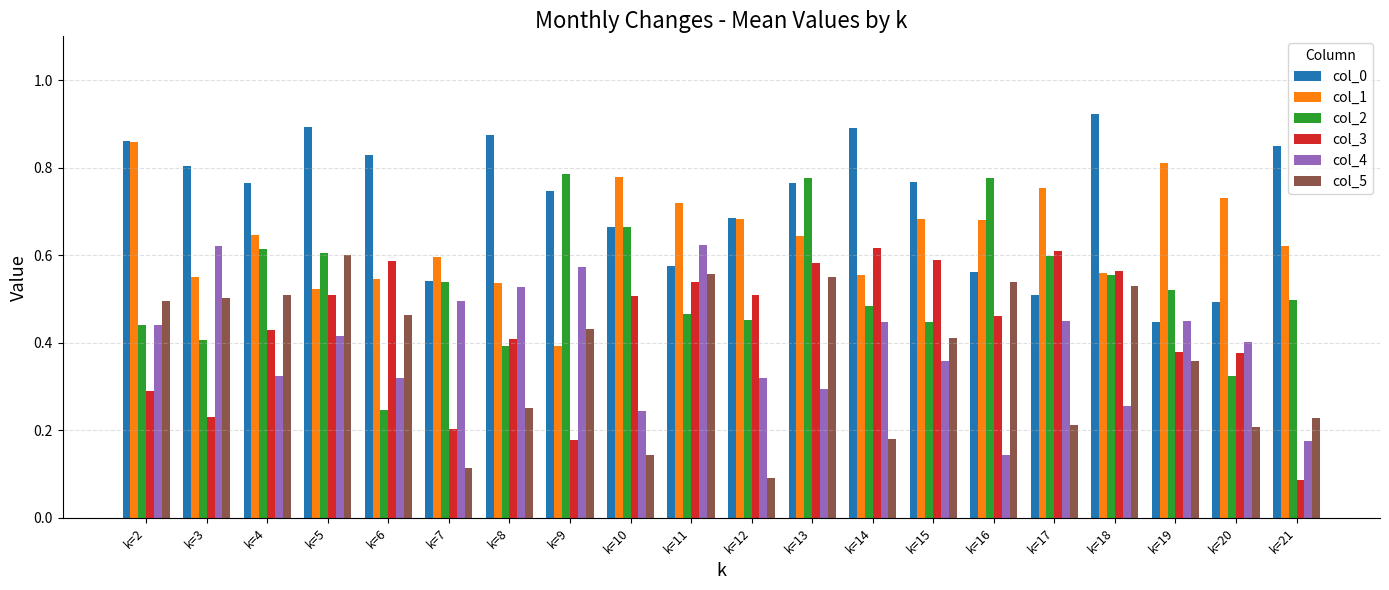

Count the number of categories in the chart.

20